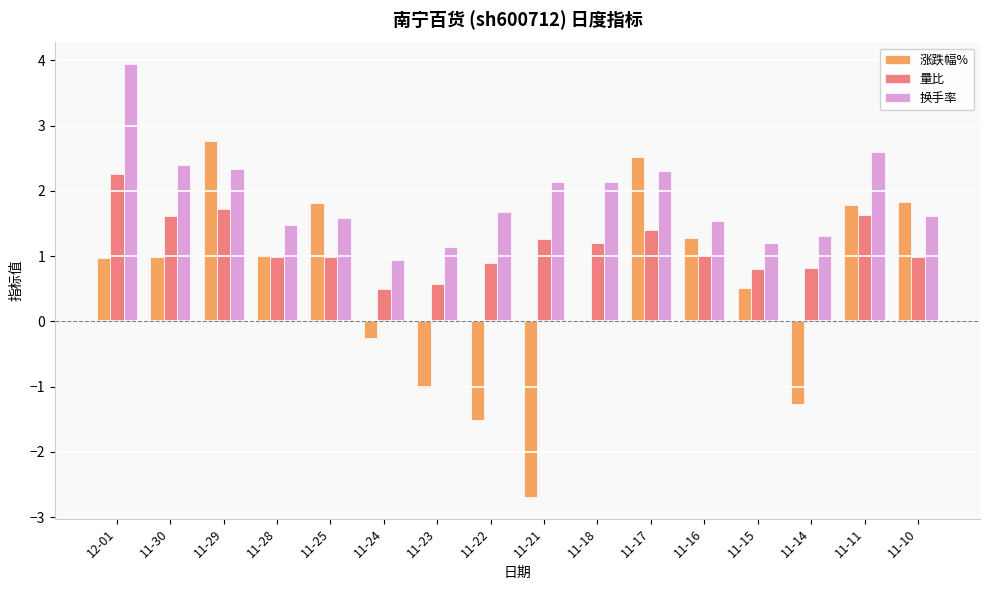

At which label does 涨跌幅% reach its peak?

11-29